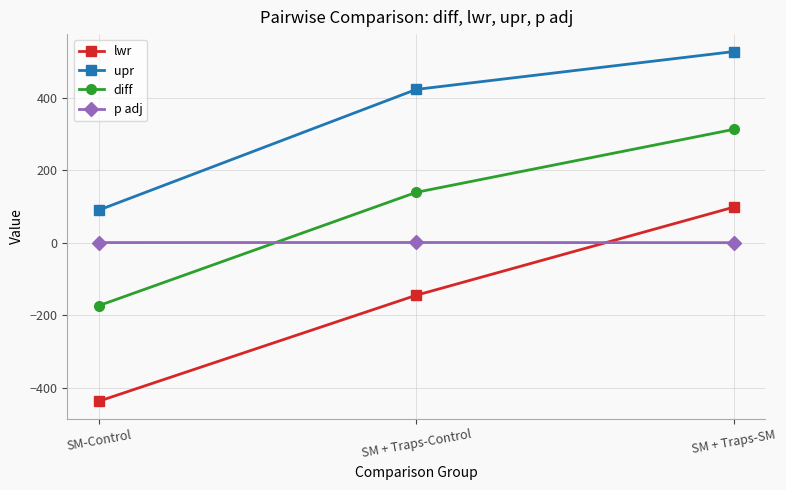

Between SM + Traps-Control and SM + Traps-SM, which series saw the biggest shift?

lwr